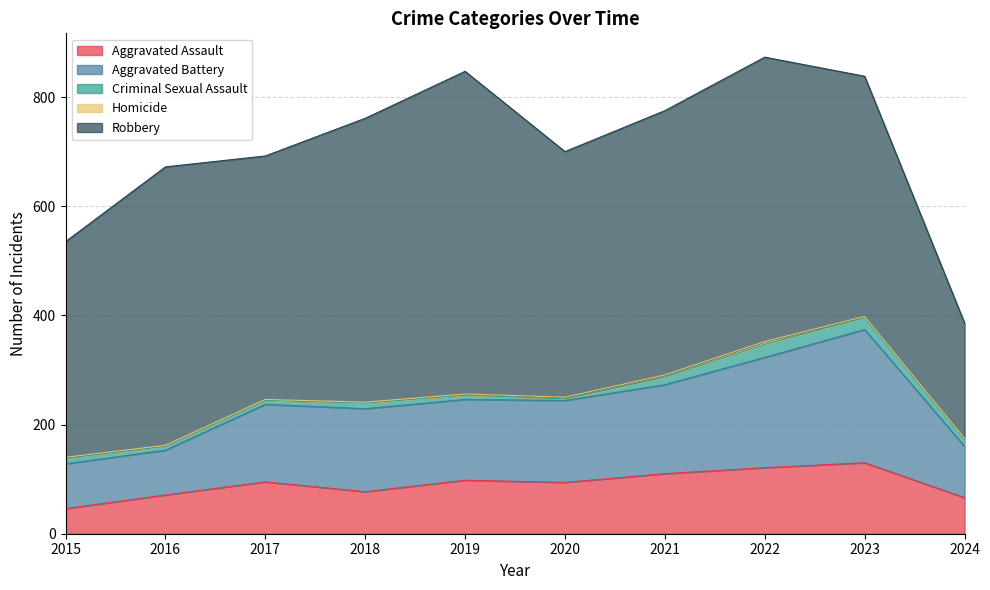

In Criminal Sexual Assault, how many points are higher than both neighbors (excluding endpoints)?

2